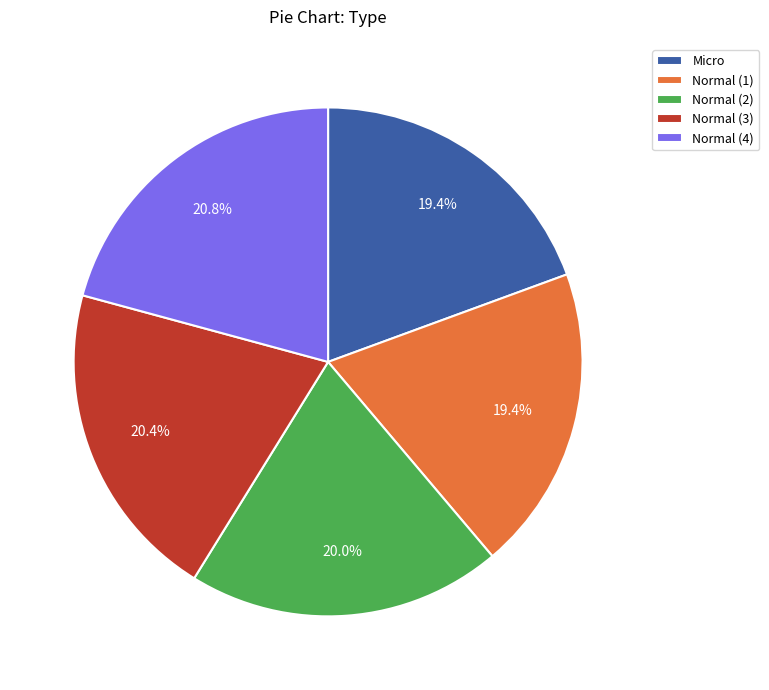

How many segments does this pie chart have?

5